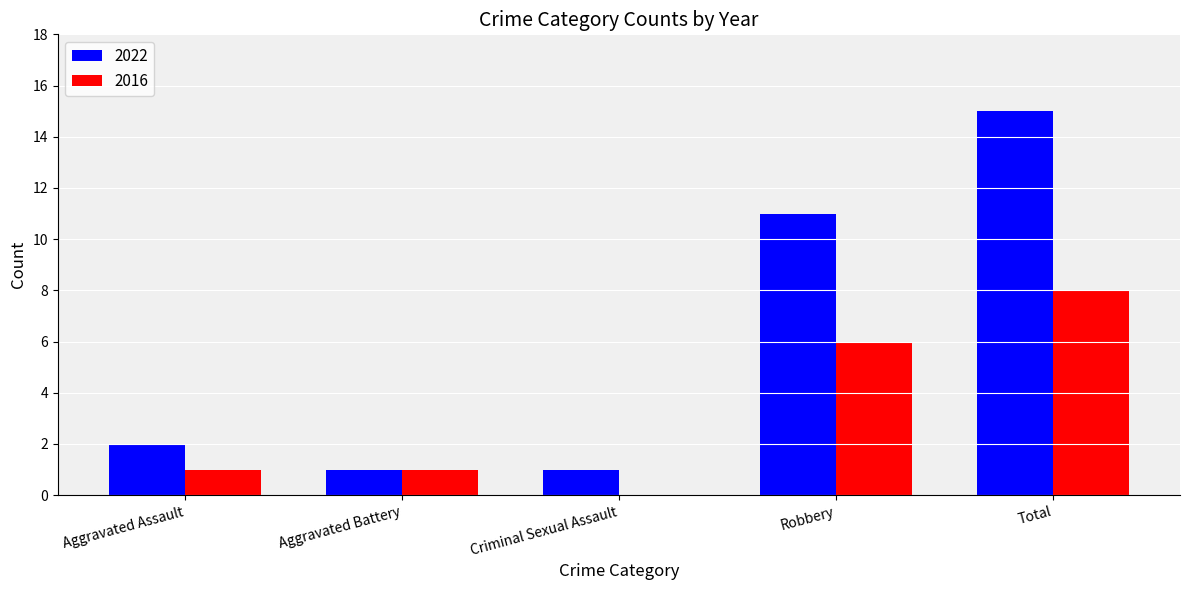

What value does the 2022 series have at Total?

15